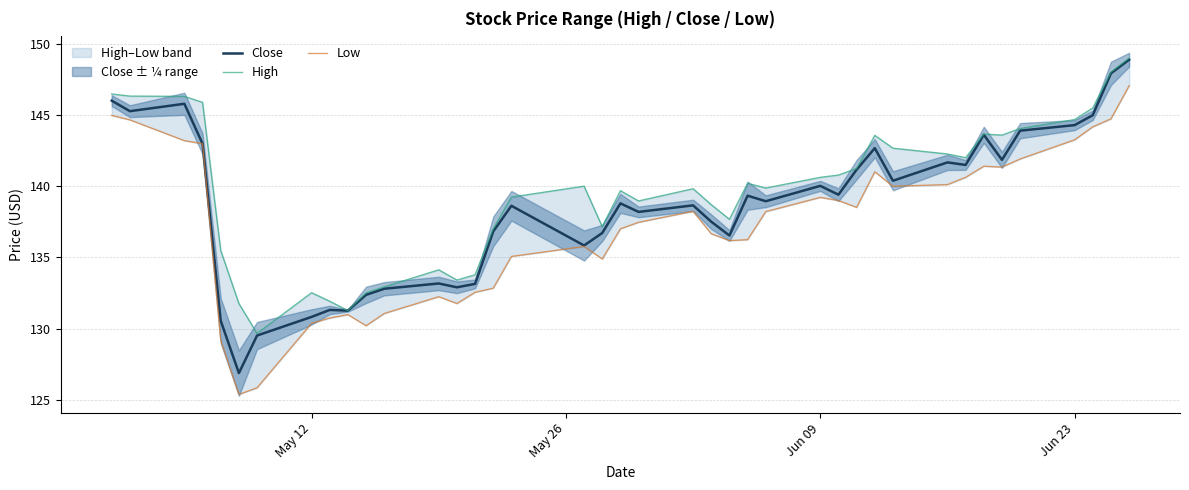

What are all the series names shown in the legend?

Close, High, Low